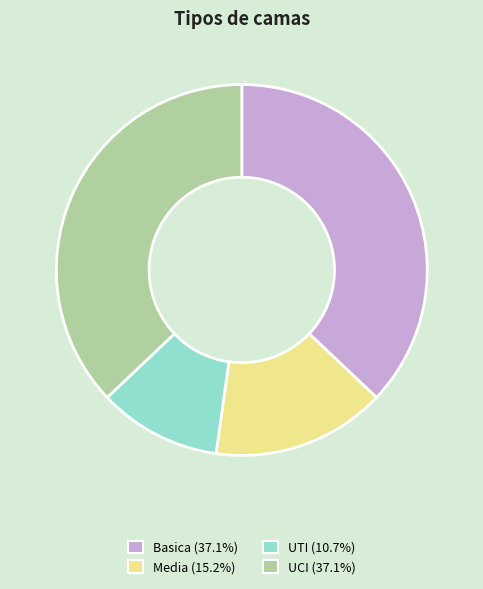

Approximately how many times larger is the value at Media (15.2%) compared to UTI (10.7%)?

1.4